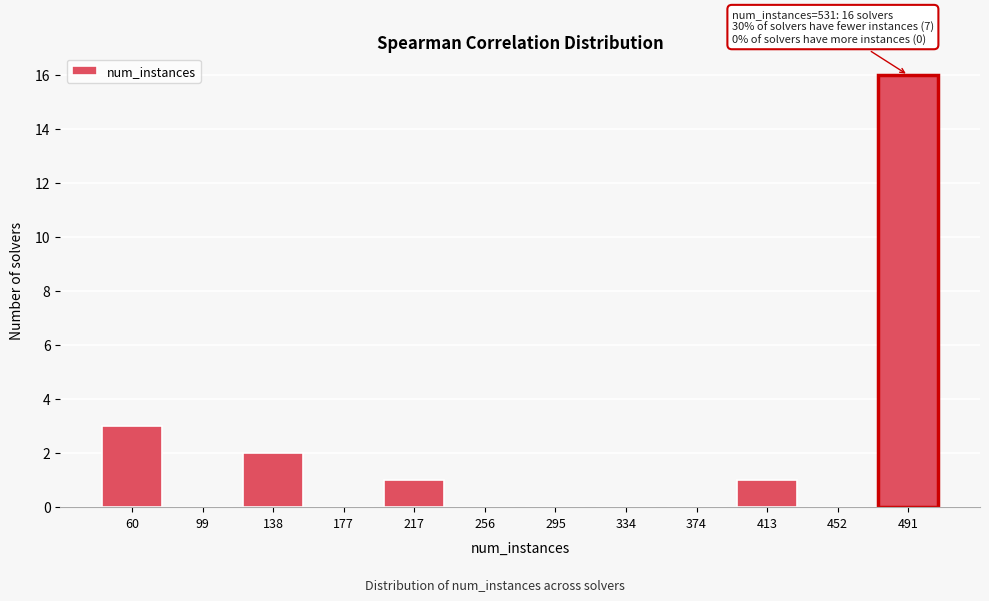

Reading left to right, extract all data points from this chart.

60=3	99=0	138=2	177=0	217=1	256=0	295=0	334=0	374=0	413=1	452=0	491=16